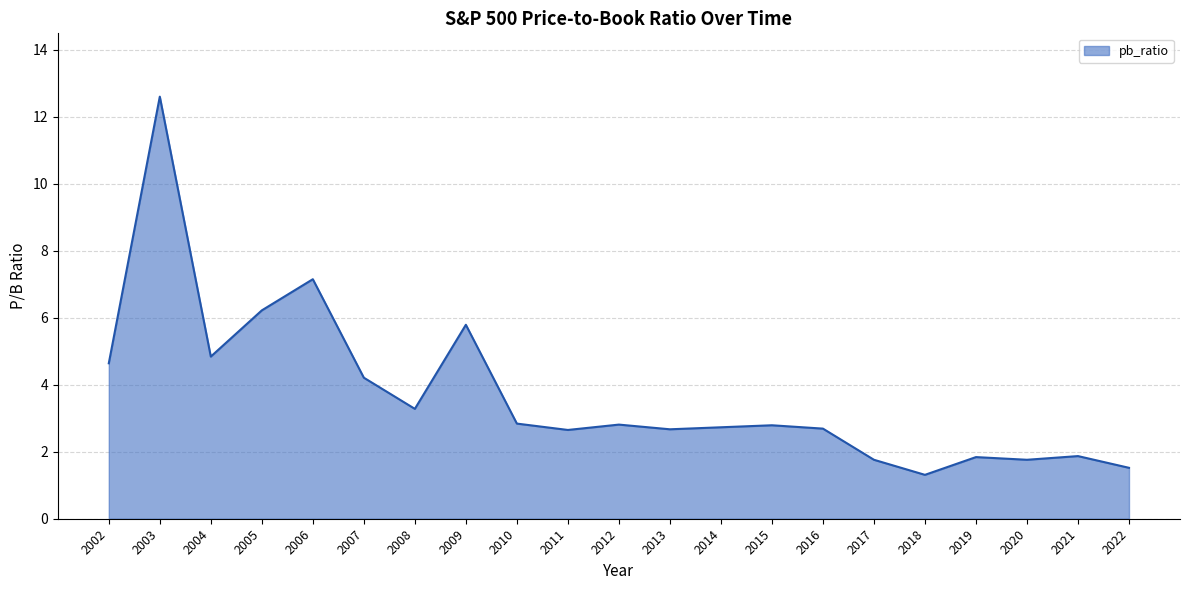

The value at 2009 is 1.6. True or false?

False